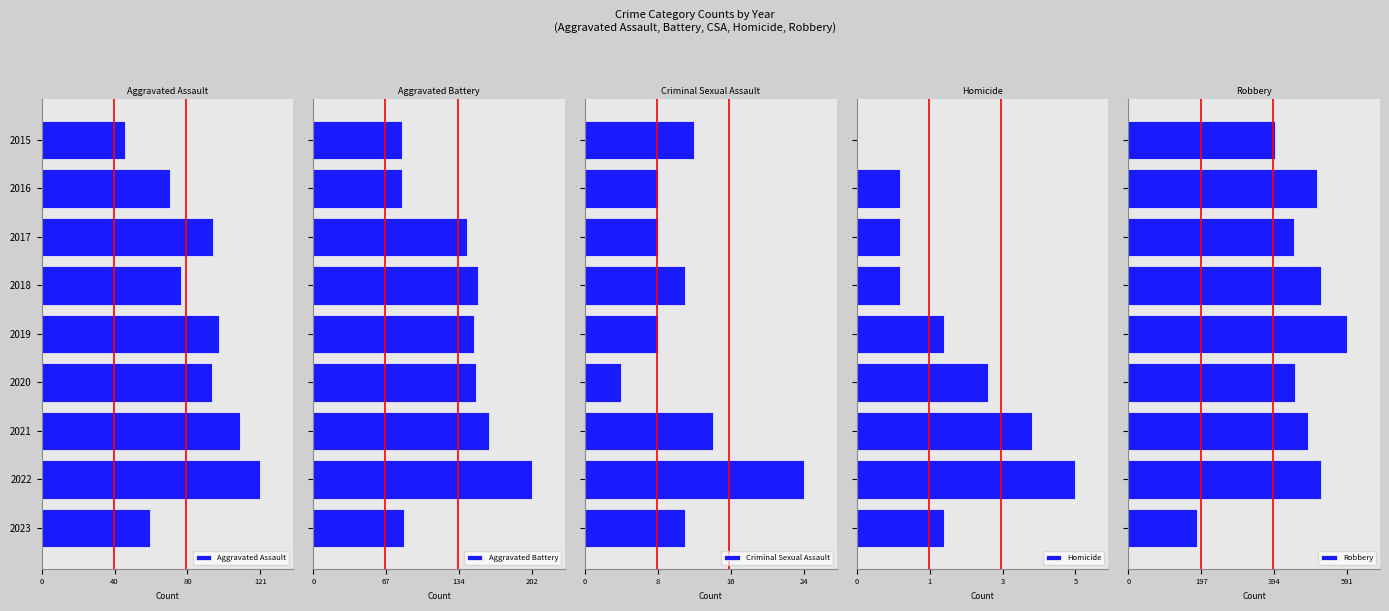

What are all the series names shown in the legend?

Aggravated Assault, Aggravated Battery, Criminal Sexual Assault, Homicide, Robbery